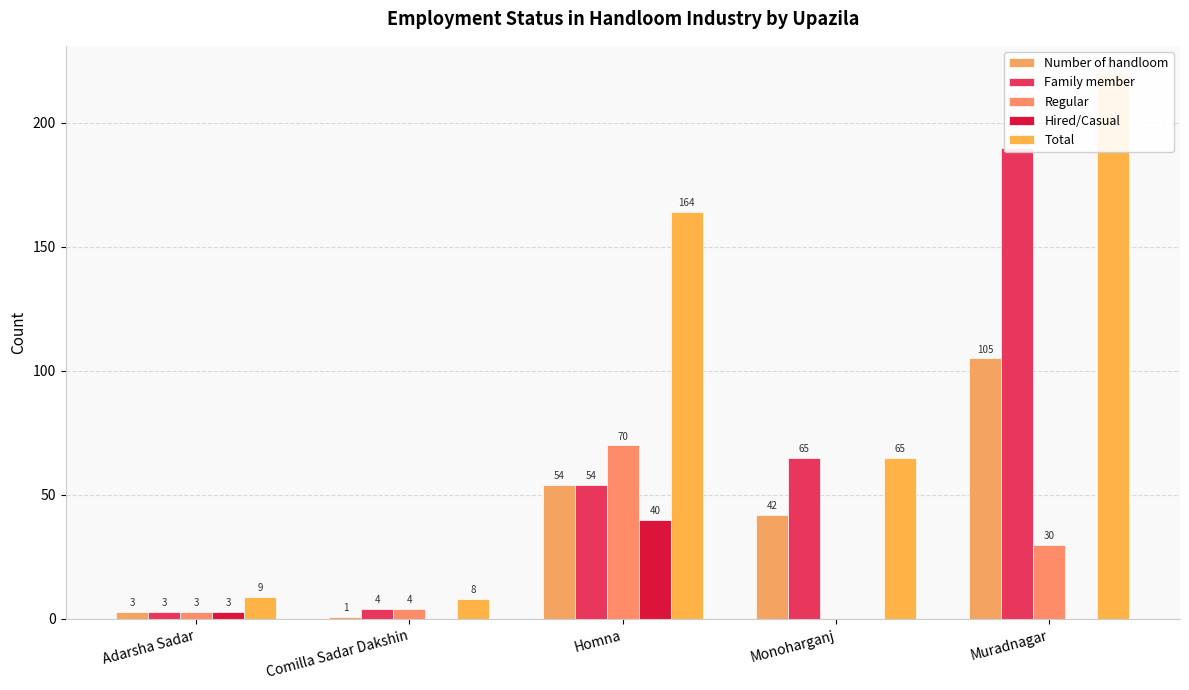

How many data points in Number of handloom are less than 42?

2